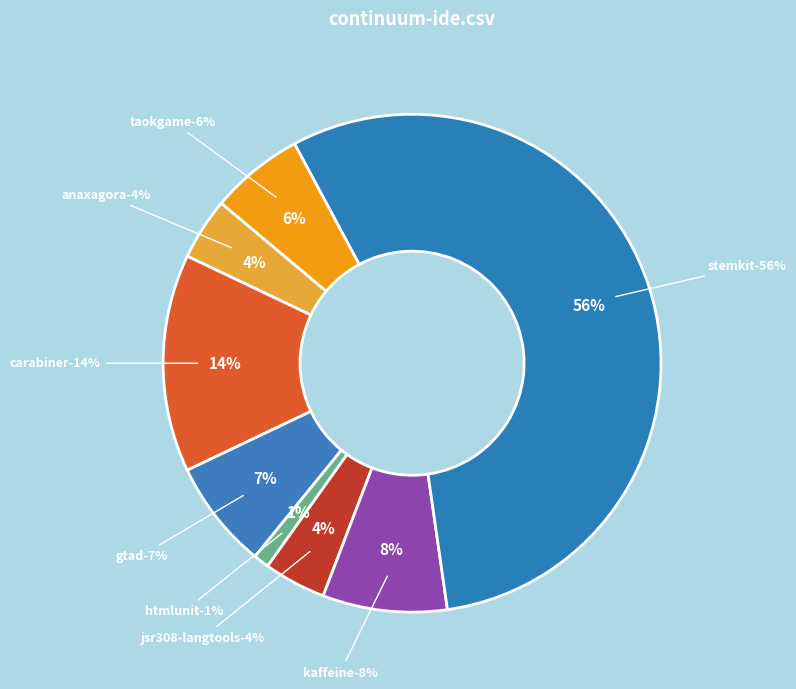

What portion of the pie excludes continuum-ide.csv?

100.0%